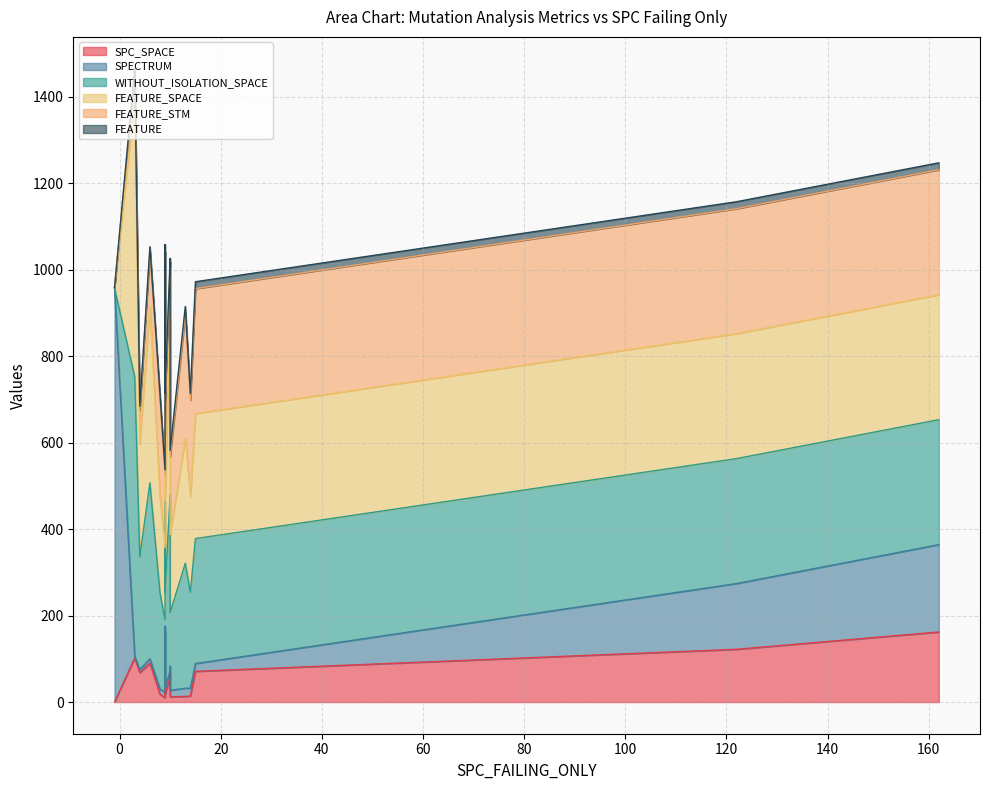

What is the average value of the FEATURE_SPACE series?

250